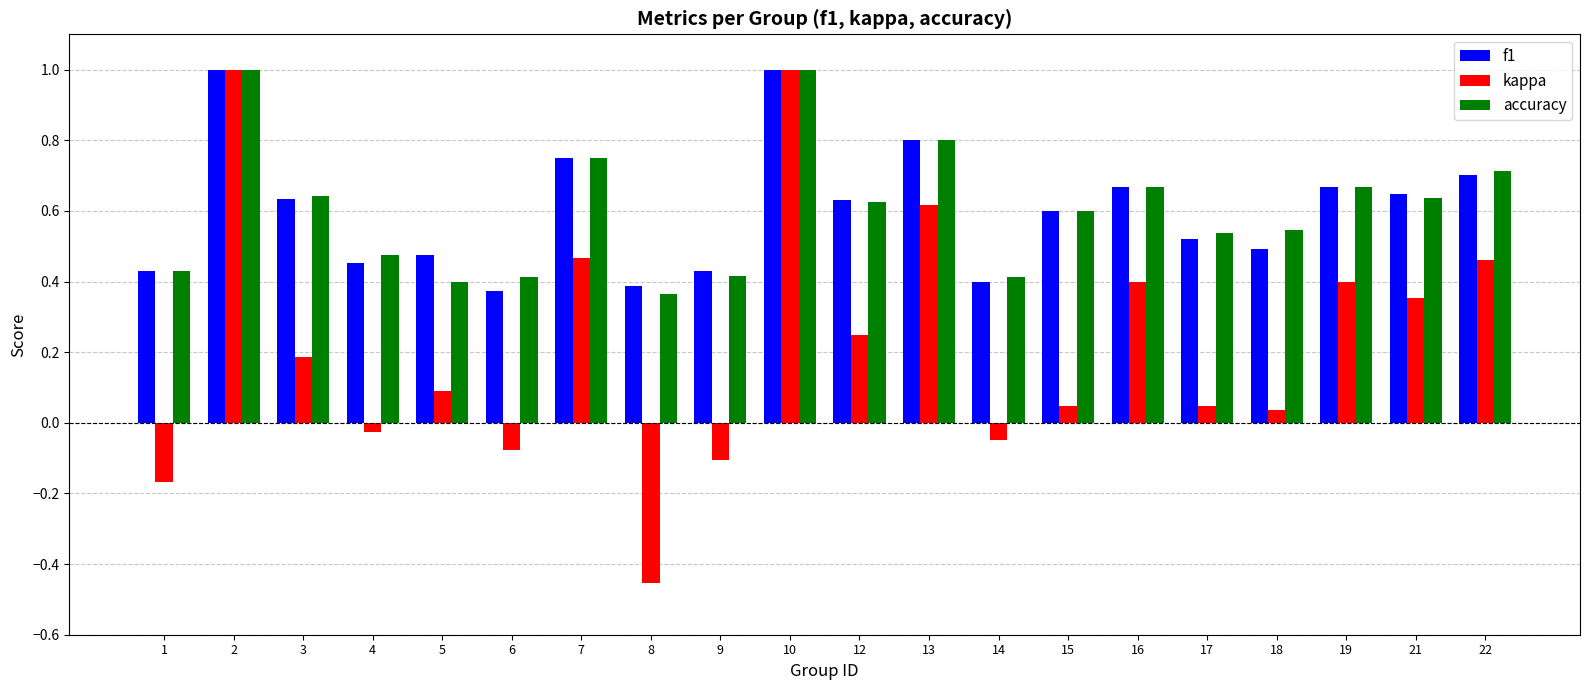

Which label corresponds to the smallest value in the chart?

8